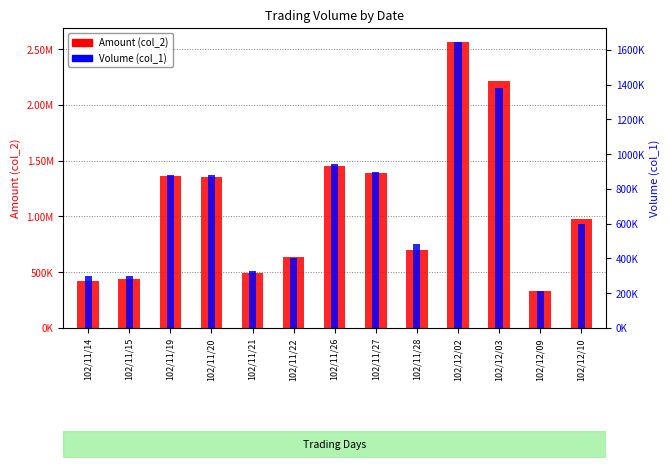

How many groups of bars are there?

13